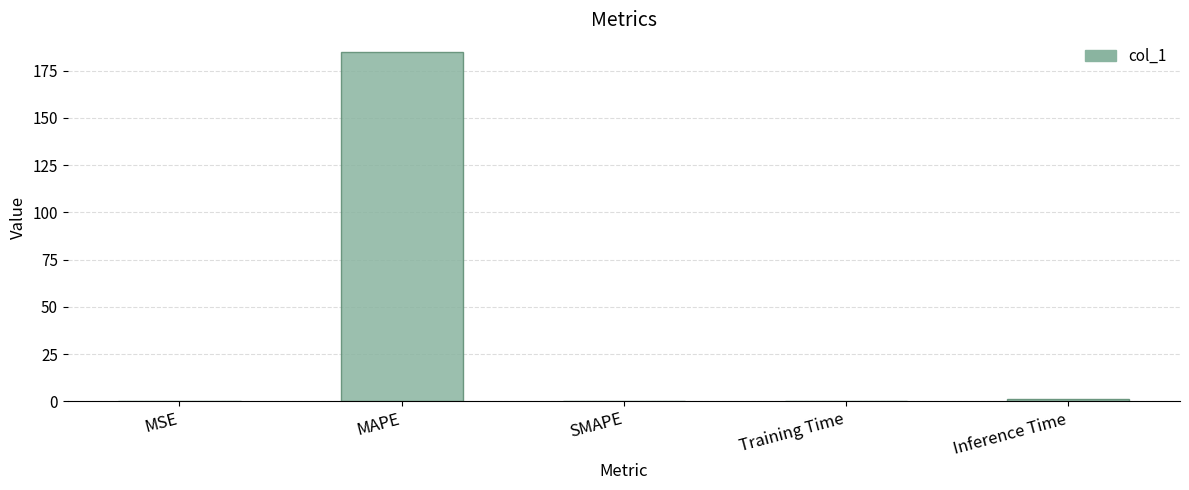

What value does the data have at Inference Time?

1.0